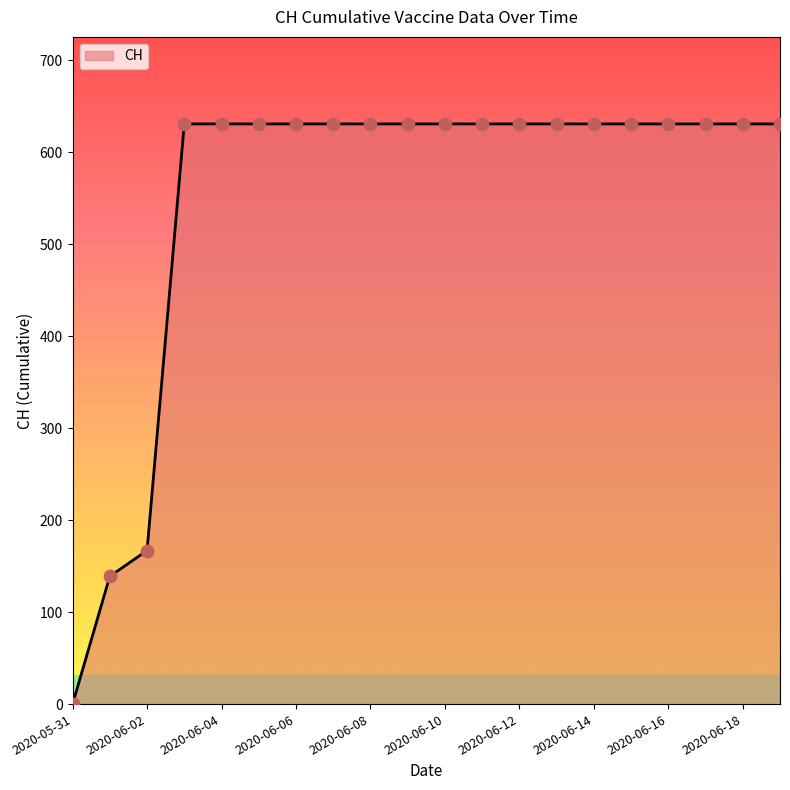

What is the greatest value displayed?

631